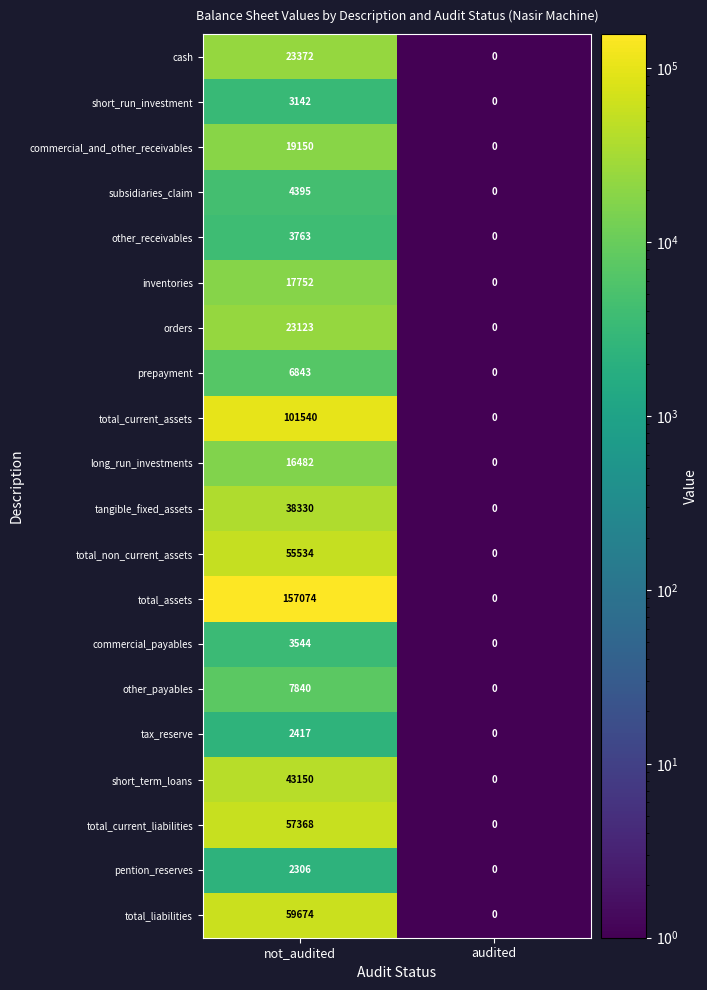

What is the average value of the short_run_investment series?

1571